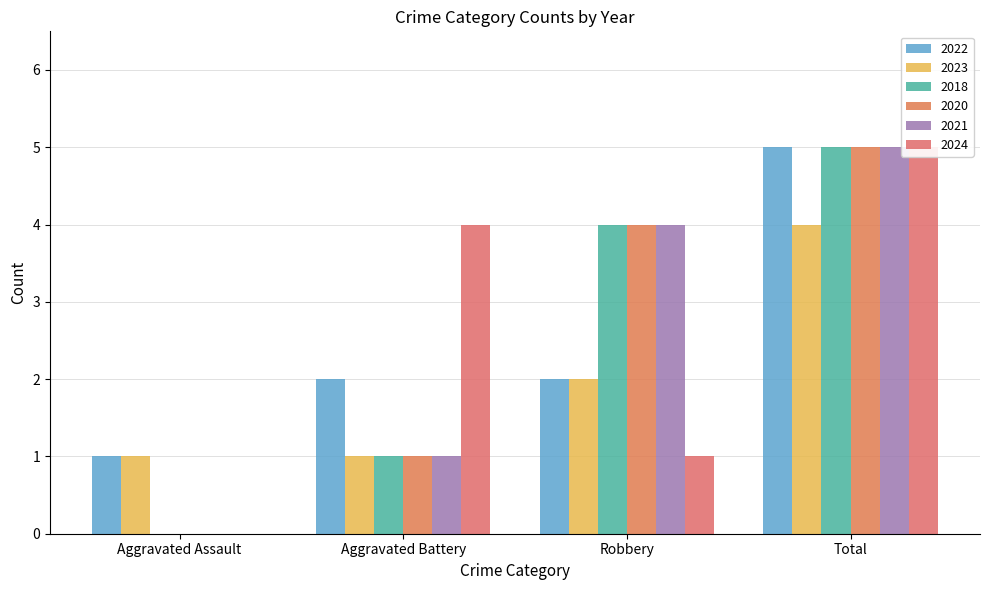

The 2021 series shows 5 at Robbery. True or false?

False